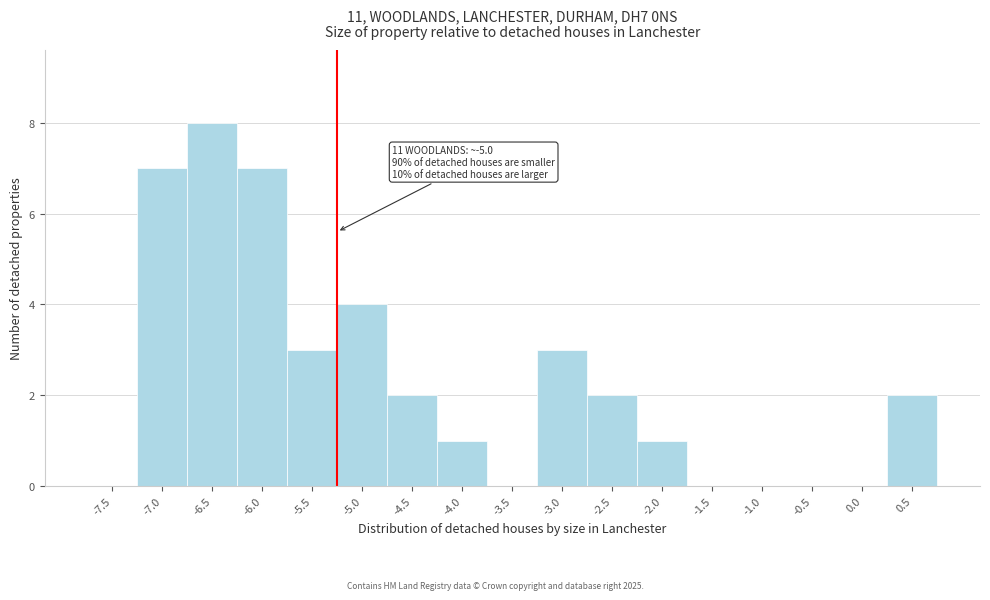

Reading left to right, transcribe all the data shown in this chart.

-7.5=0	-7.0=7	-6.5=8	-6.0=7	-5.5=3	-5.0=4	-4.5=2	-4.0=1	-3.5=0	-3.0=3	-2.5=2	-2.0=1	-1.5=0	-1.0=0	-0.5=0	0.0=0	0.5=2